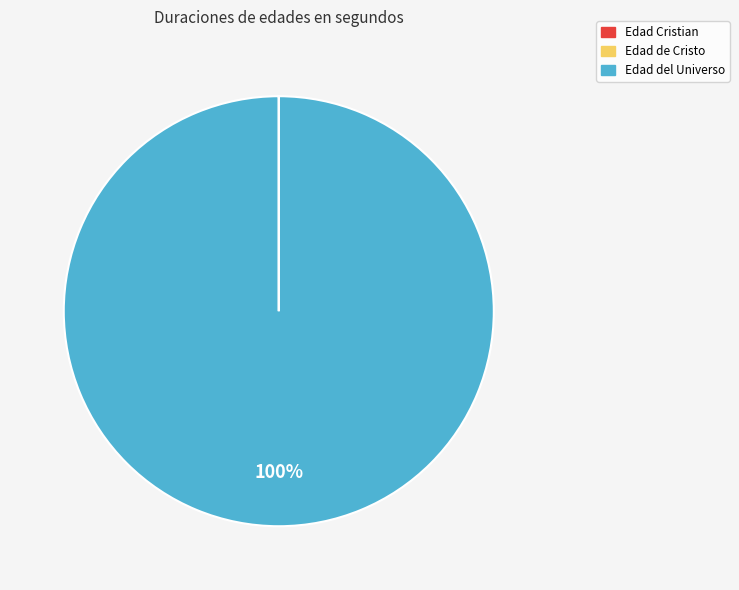

Is there a majority slice in this chart?

Yes